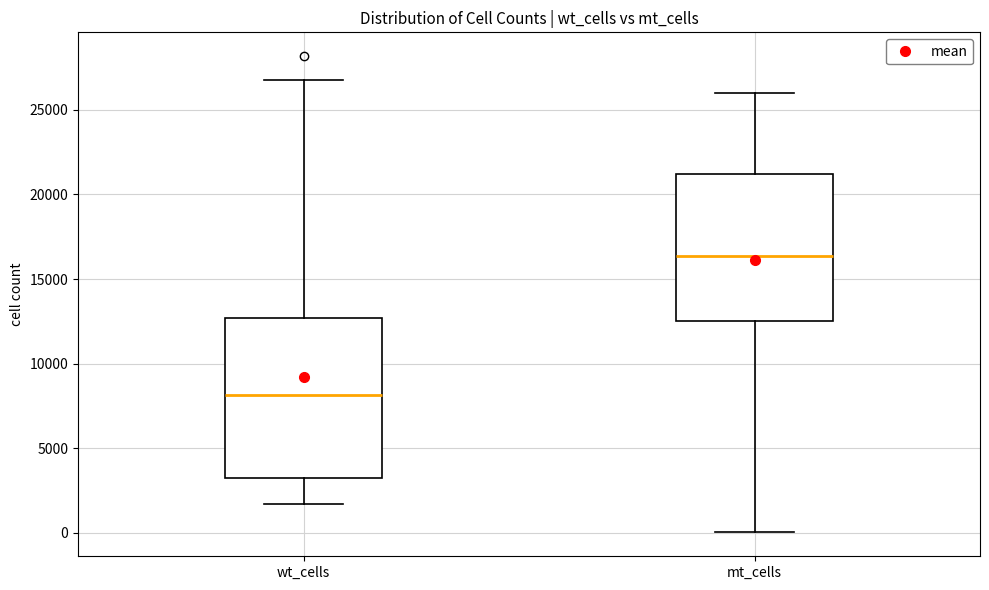

Reading left to right, read every box against the y-axis: the position of its median line, the range the box covers, and the ends of its whiskers. The values are not printed on the chart, so give them approximately, as read against the axis.

wt_cells: median 8000, box 3500 to 12500, whiskers 1500 to 27000
mt_cells: median 16500, box 12500 to 21000, whiskers 0 to 26000